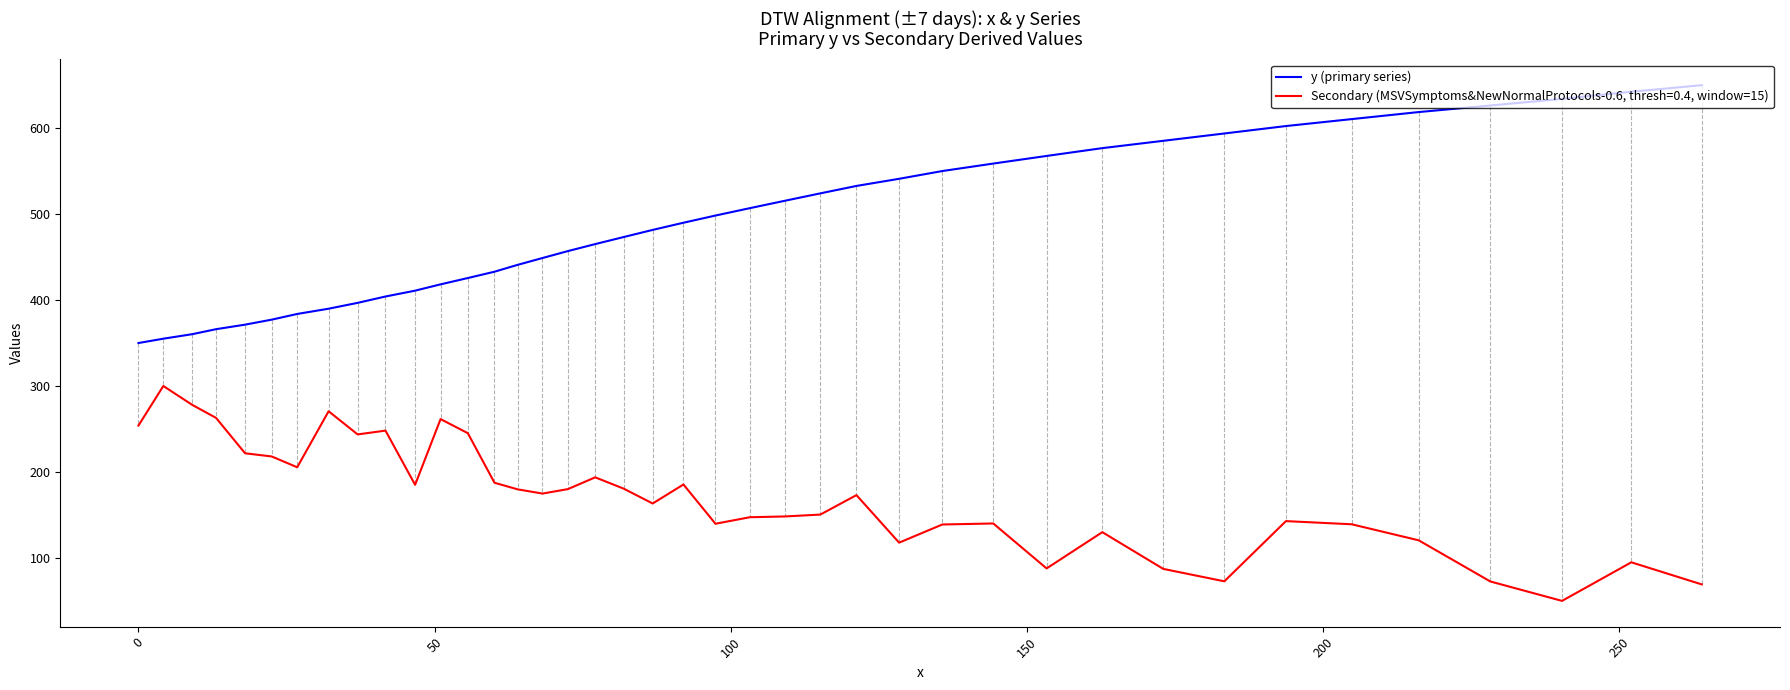

True or false: Secondary (MSVSymptoms&NewNormalProtocols-0.6, thresh=0.4, window=15) and y (primary series) cross at least once.

False